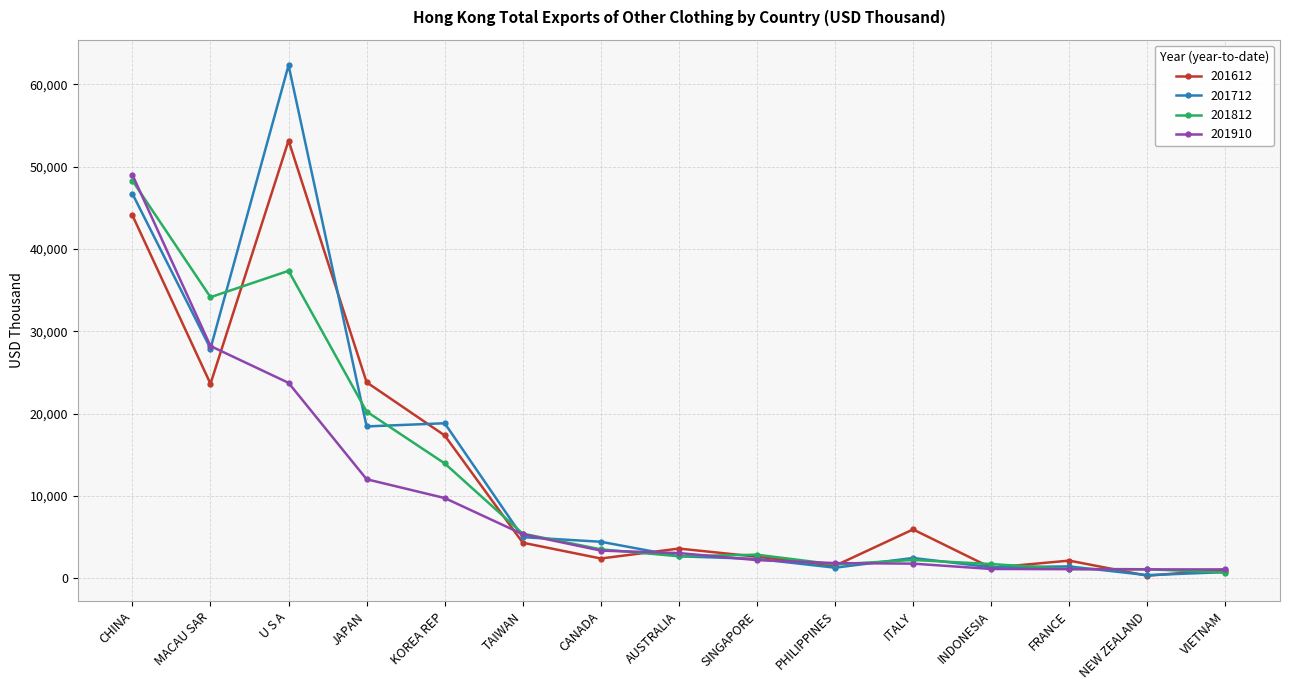

How many data points does each series have?

15